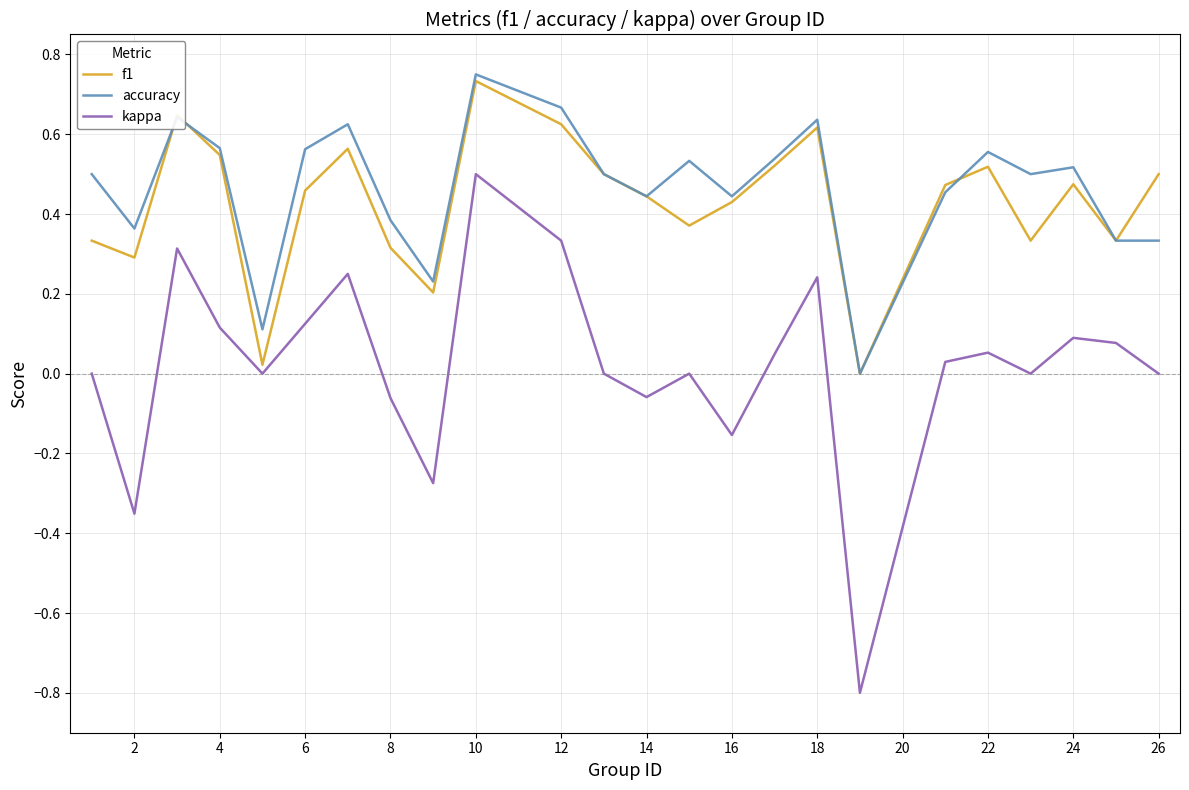

Which series has the widest spread of values?

kappa